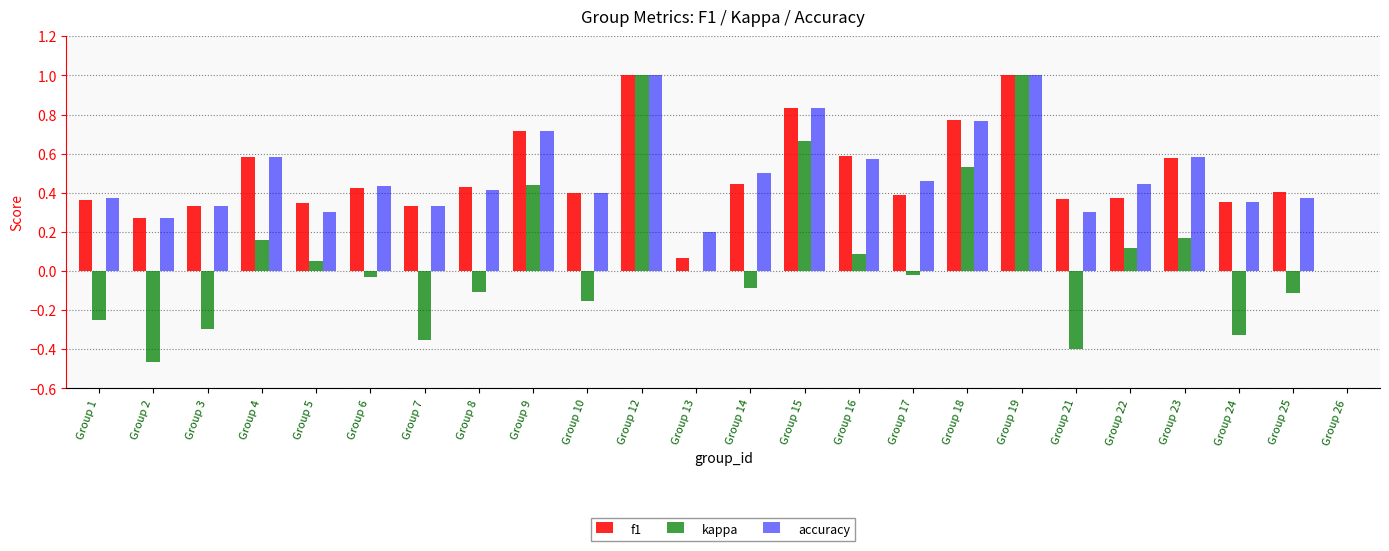

Where is f1 nearest to the value 0?

Group 26